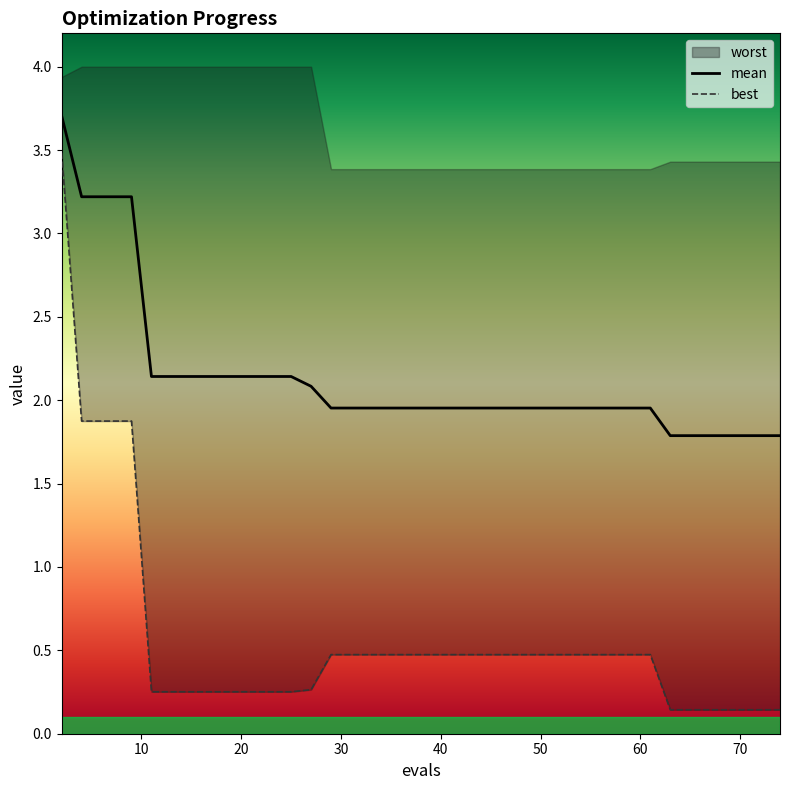

What is the sum of the mean values at 43 and 45?

3.9